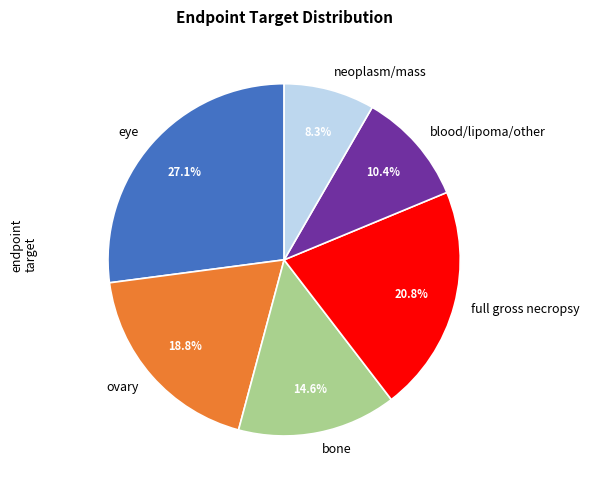

What is the smallest slice in the pie chart?

neoplasm/mass